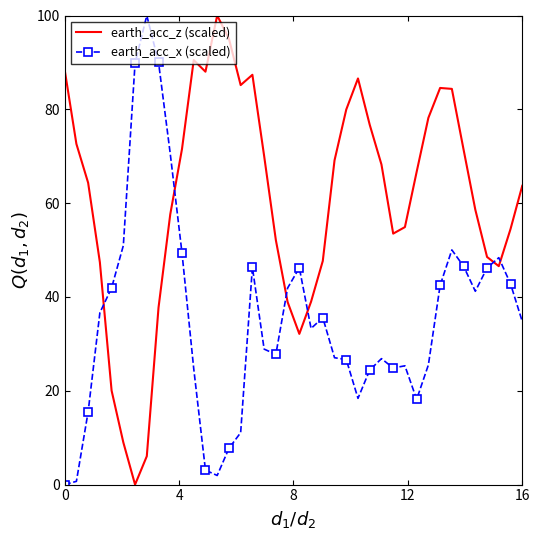

True or false: earth_acc_z (scaled) and earth_acc_x (scaled) cross at least once.

True